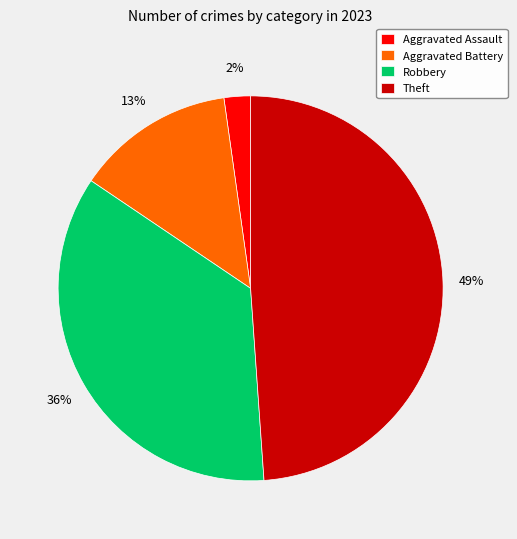

Is there any slice that represents more than half of the pie?

No